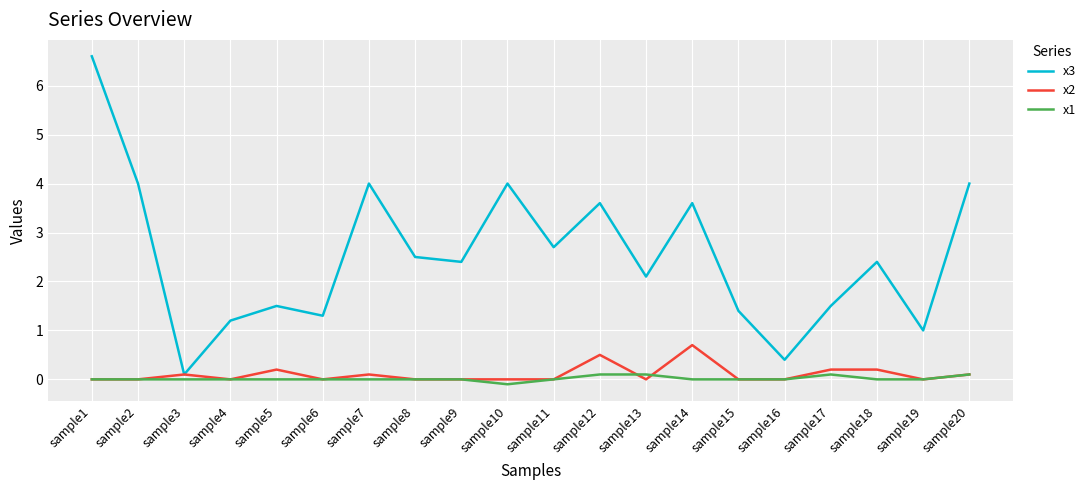

What is the difference between the maximum and minimum values in the x2 series?

0.7